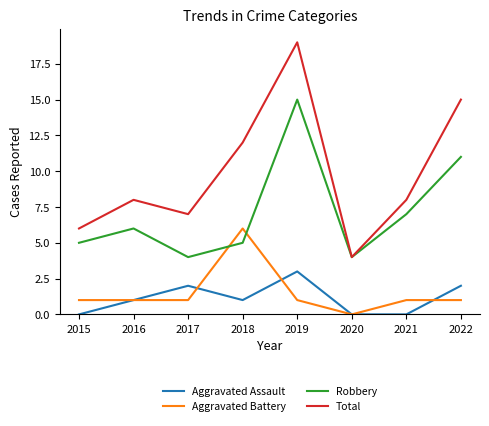

Between 2020 and 2022, which series saw the biggest shift?

Total